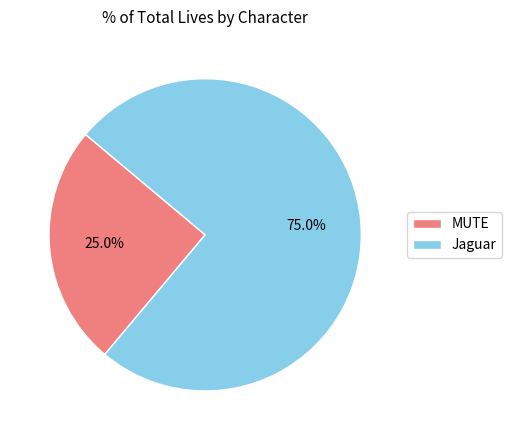

To the nearest percent, what is the difference between the Jaguar and MUTE slice percentages?

50%